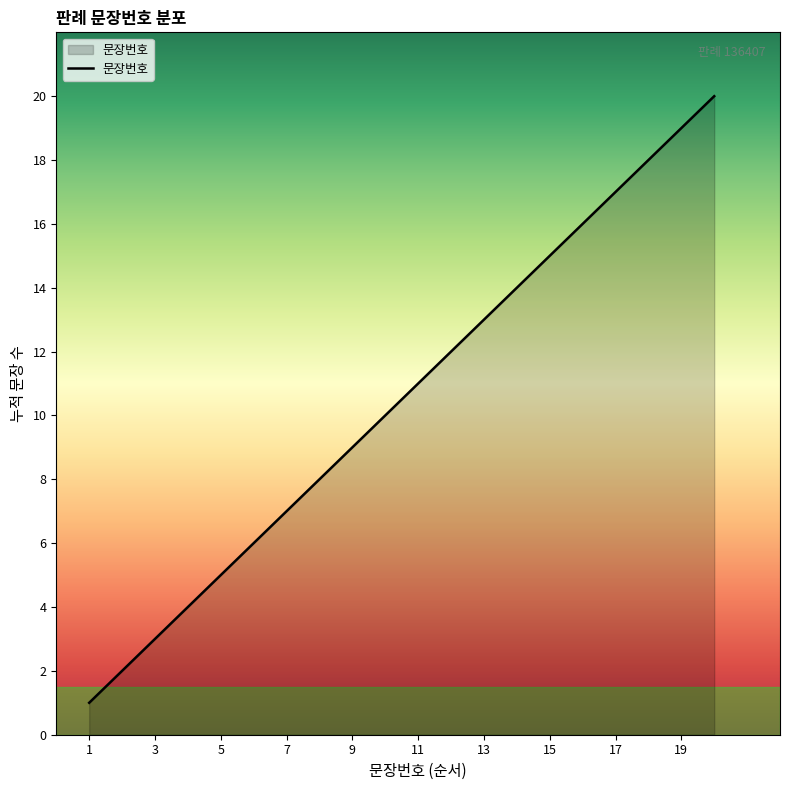

What is the difference between the maximum and minimum values?

19